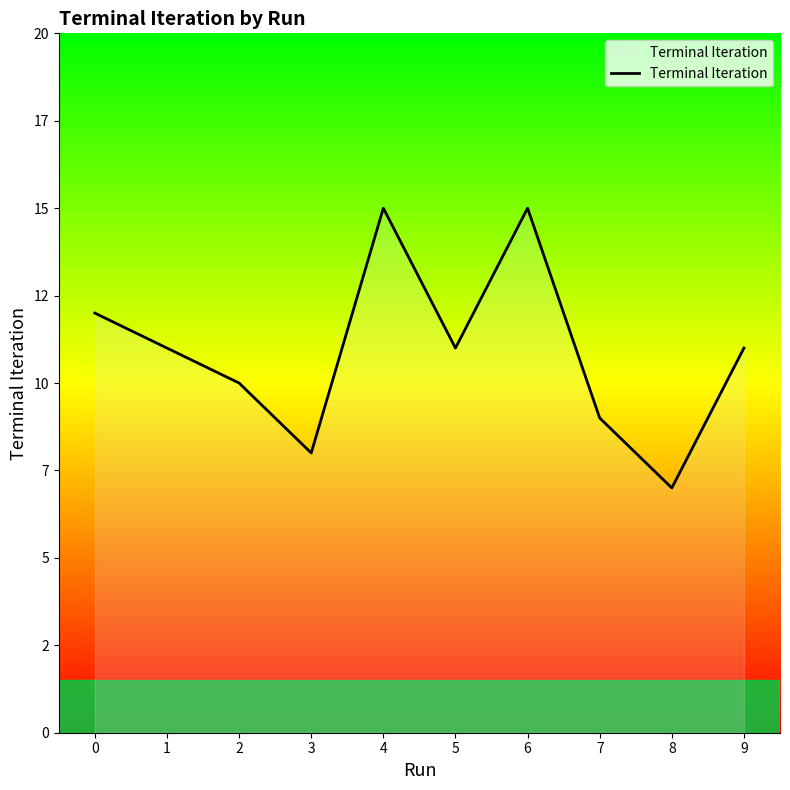

Does the chart display data point markers on the line(s)?

No